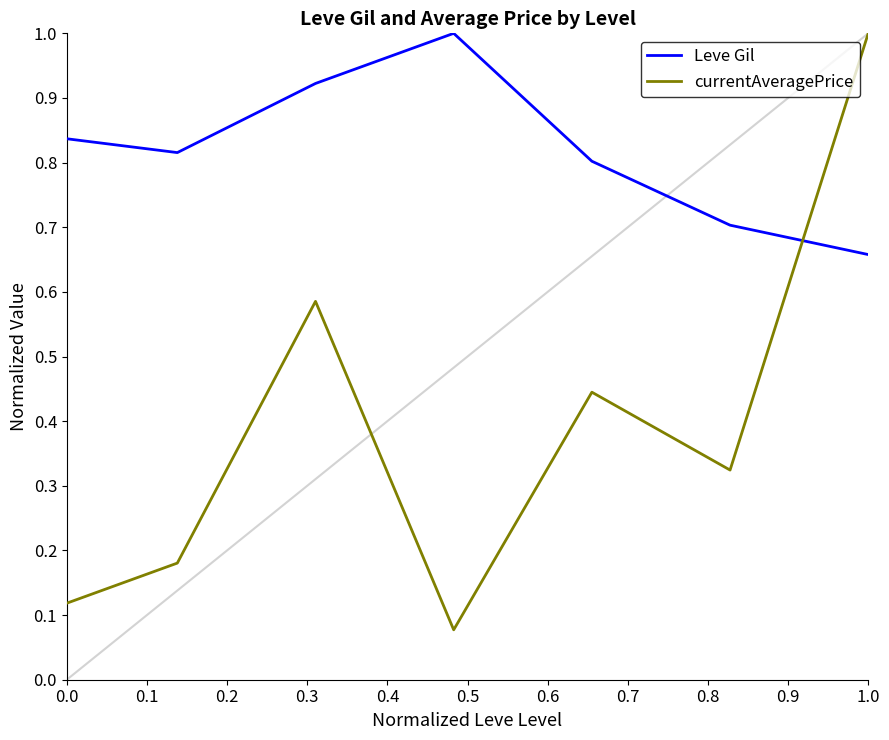

Which series ends up on top after the final intersection of currentAveragePrice and Leve Gil?

currentAveragePrice